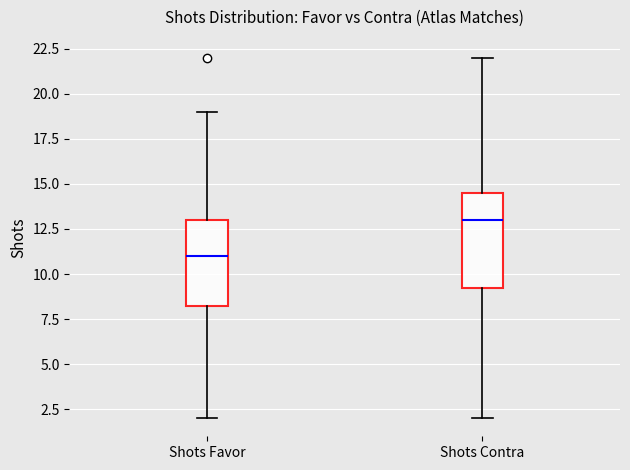

Which box is the tallest, from its lower edge to its upper edge?

Shots Contra